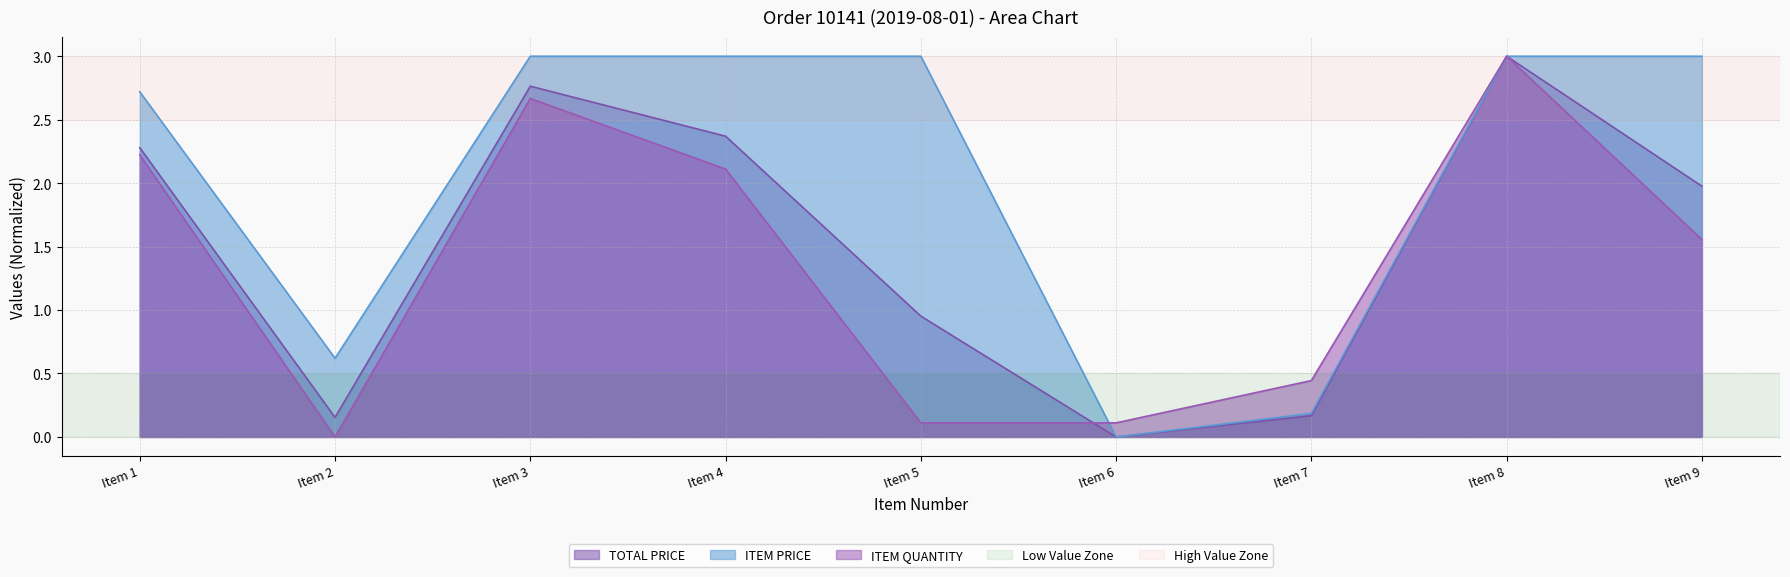

Reading right to left, list all the values displayed in this chart.

TOTAL PRICE: 2.0	3.0	0.2	0.0	1.0	2.4	2.8	0.2	2.3
ITEM PRICE: 3.0	3.0	0.2	0.0	3.0	3.0	3.0	0.6	2.7
ITEM QUANTITY: 1.6	3.0	0.4	0.1	0.1	2.1	2.7	0.0	2.2